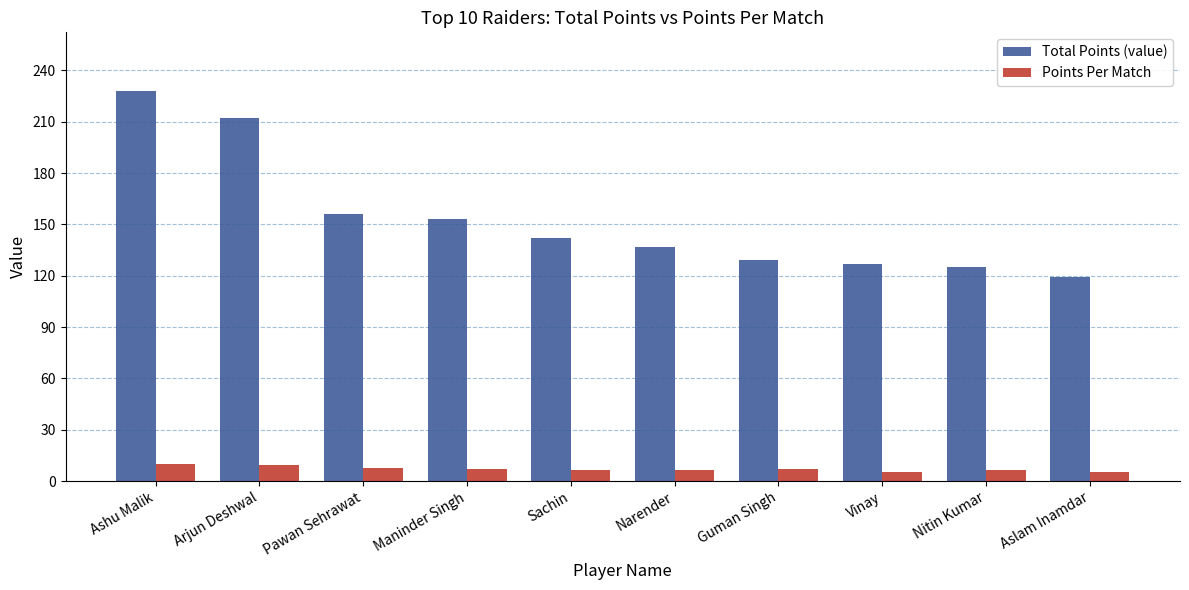

What is the average value of the Points Per Match series?

7.1